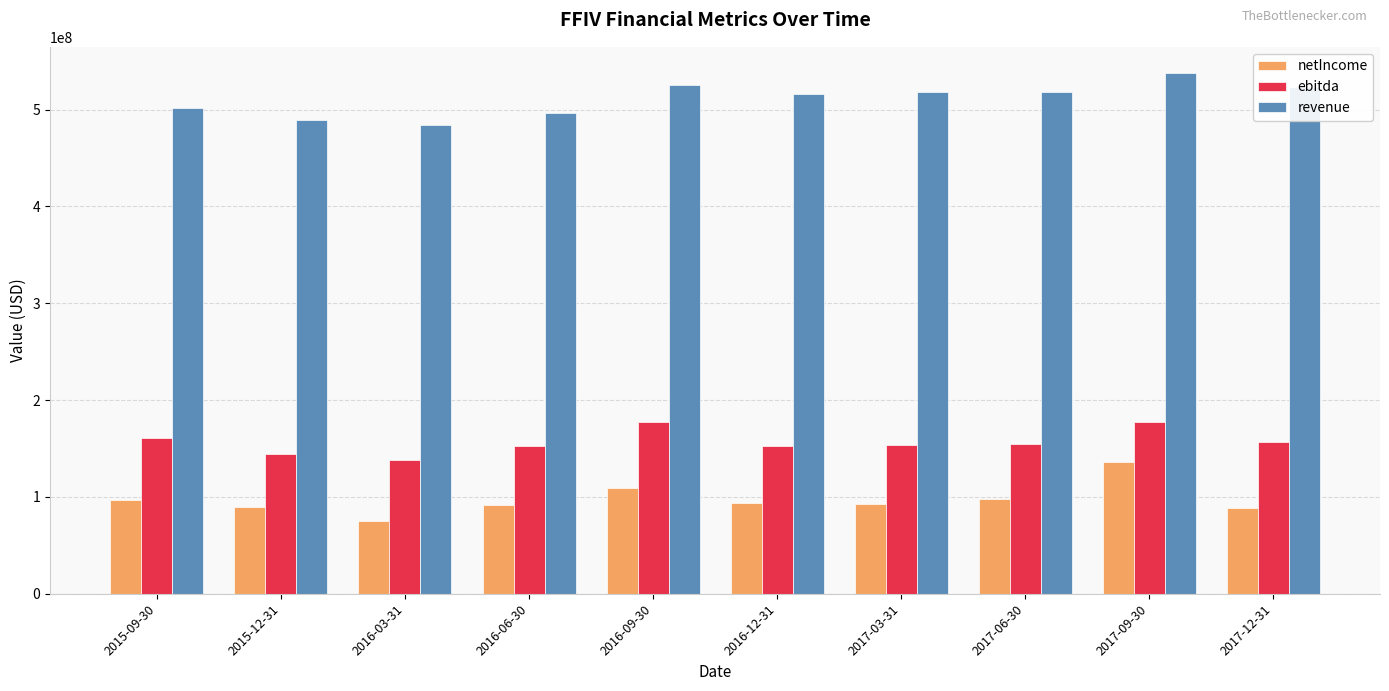

What is the approximate value of netIncome at 2015-12-31?

89716000